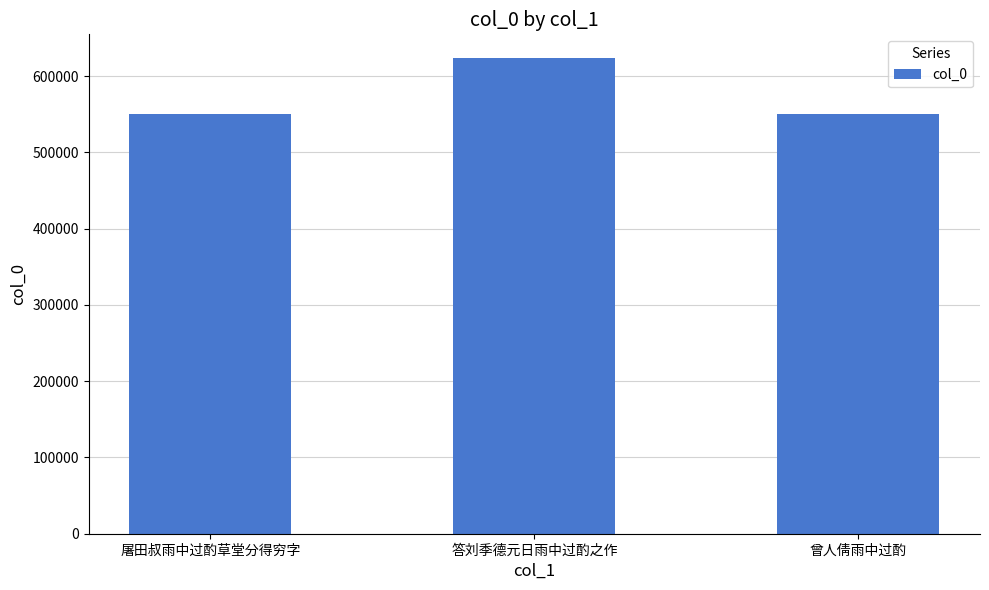

What is the sum of the values at 屠田叔雨中过酌草堂分得穷字 and 曾人倩雨中过酌?

1101734